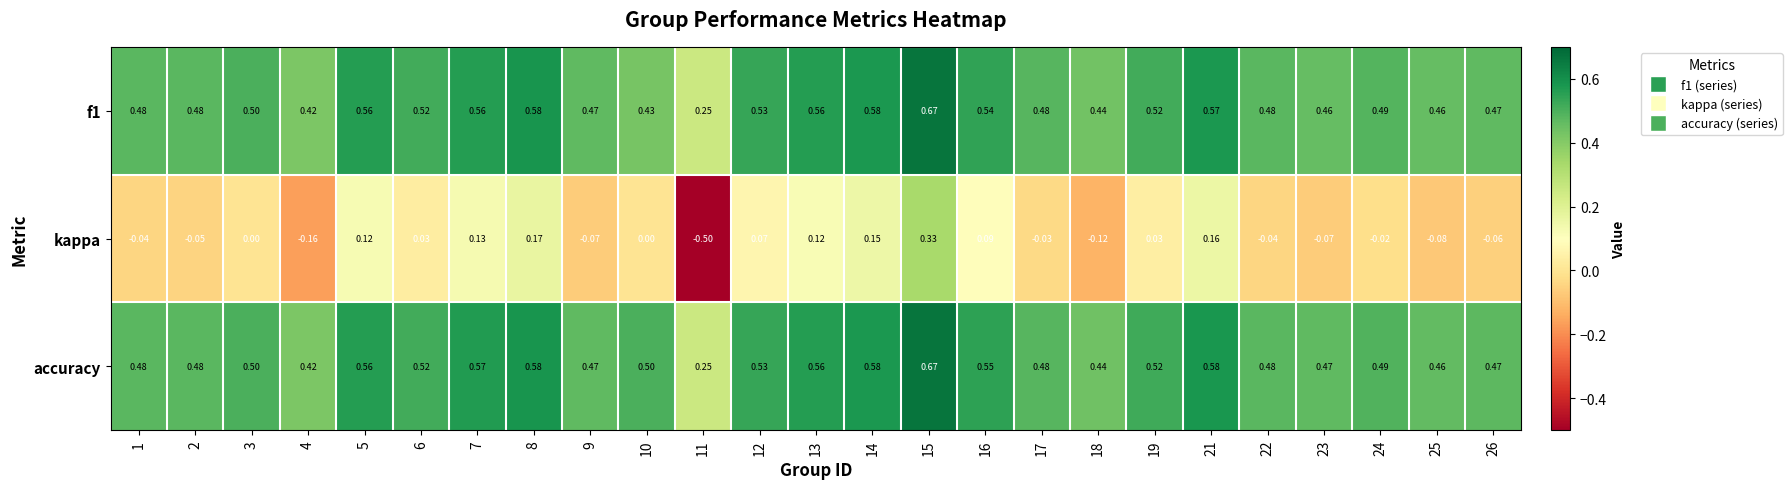

Which series has the widest spread of values?

kappa